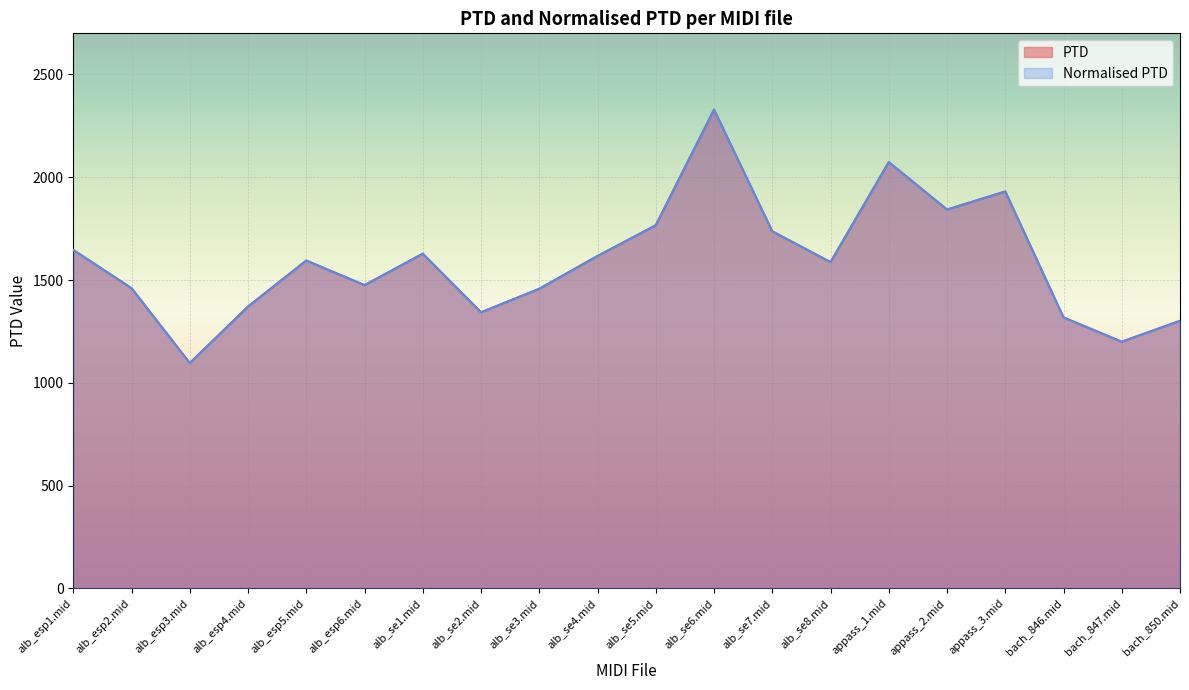

What position from the right is alb_se5.mid?

10